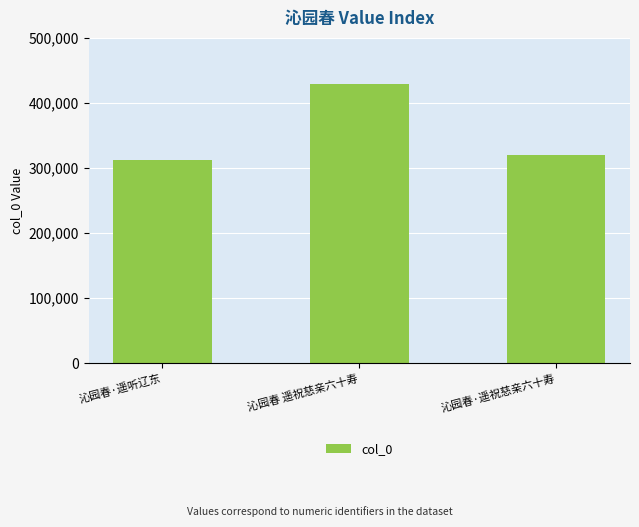

What is the difference between the values at 沁园春·遥听辽东 and 沁园春·遥祝慈亲六十寿?

7708